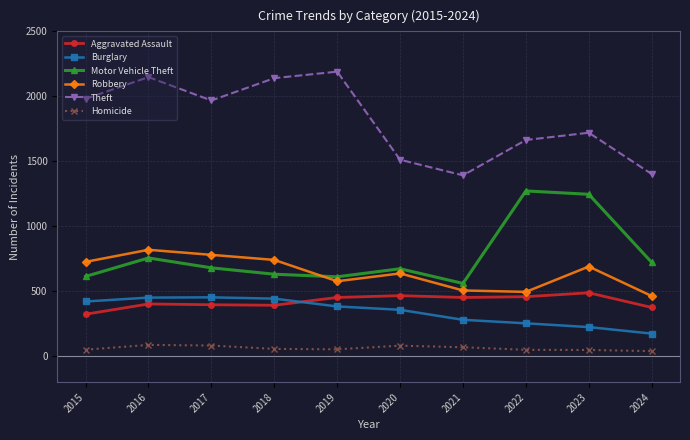

What is the value of the Theft point at the 4th from the left?

2140